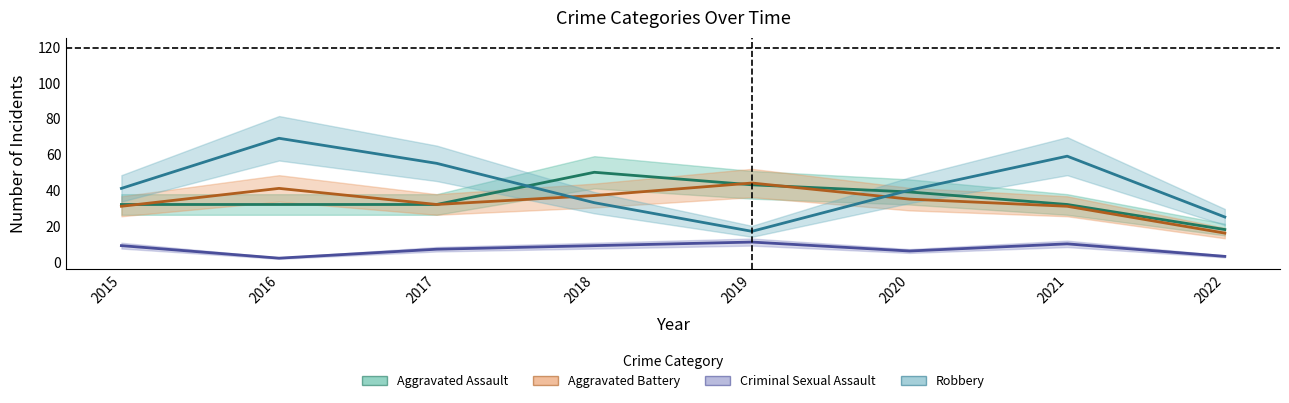

Reading right to left, list all the values displayed in this chart.

Aggravated Assault: 2022=18	2021=32	2020=39	2019=43	2018=50	2017=32	2016=32	2015=32
Aggravated Battery: 2022=16	2021=31	2020=35	2019=44	2018=37	2017=32	2016=41	2015=31
Criminal Sexual Assault: 2022=3	2021=10	2020=6	2019=11	2018=9	2017=7	2016=2	2015=9
Robbery: 2022=25	2021=59	2020=40	2019=17	2018=33	2017=55	2016=69	2015=41